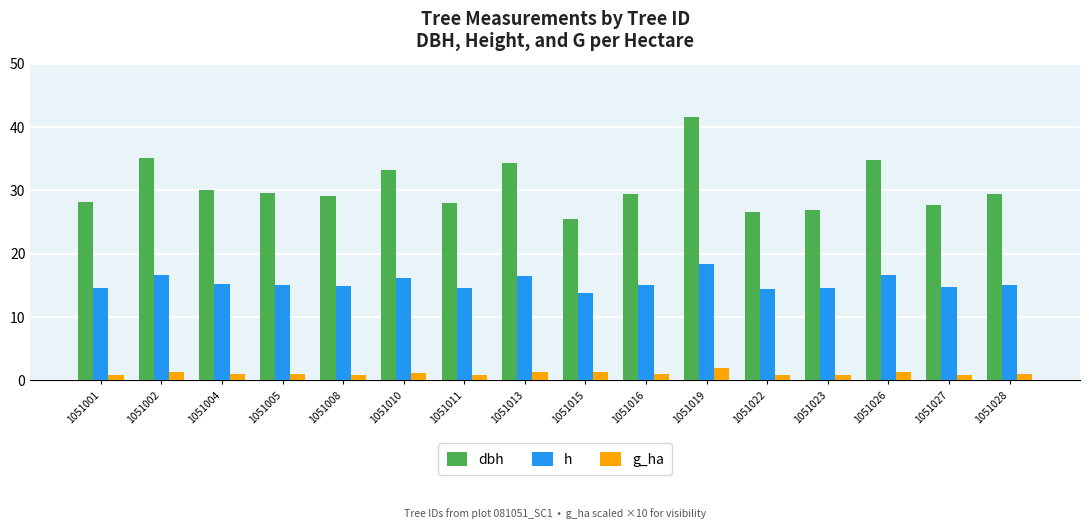

At how many categories does at least one series exceed 20?

16